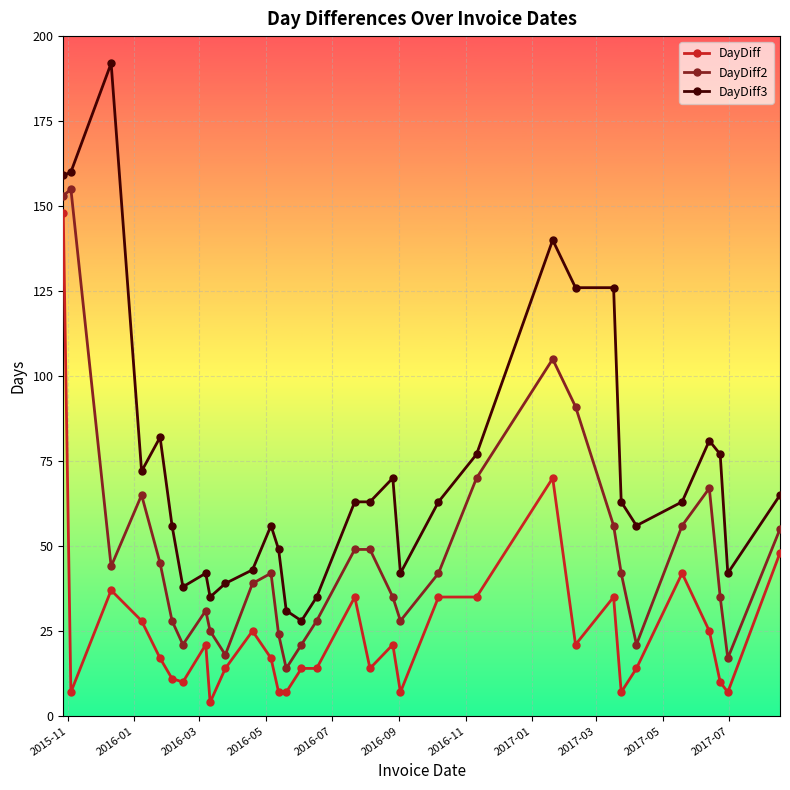

True or false: DayDiff and DayDiff3 cross at least once.

False